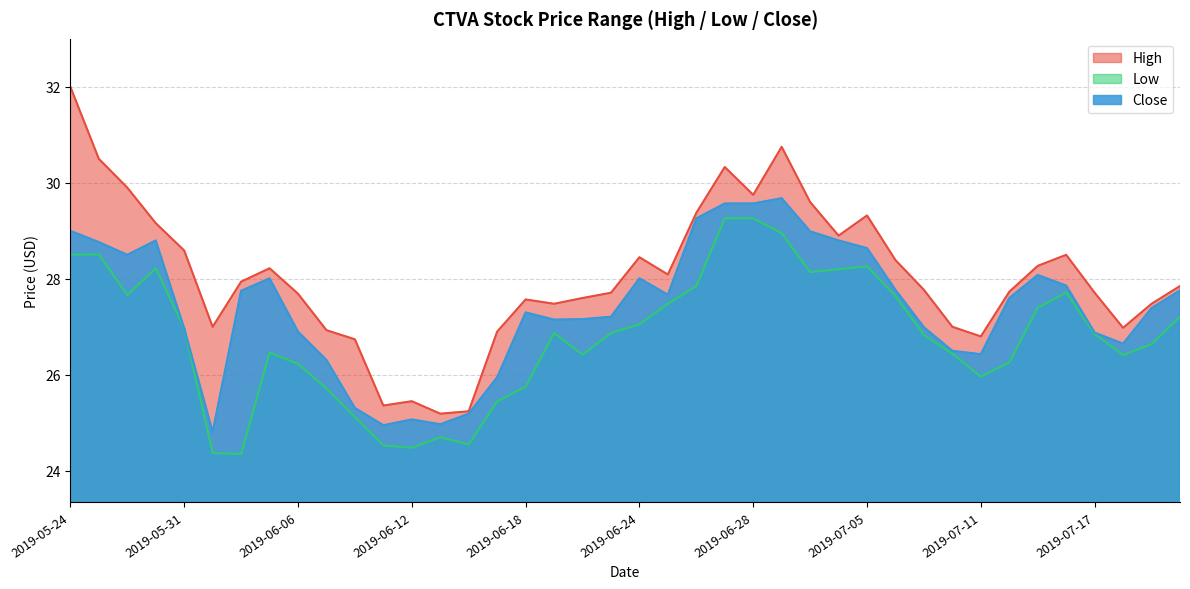

What is the sum of all Close values?

1096.2